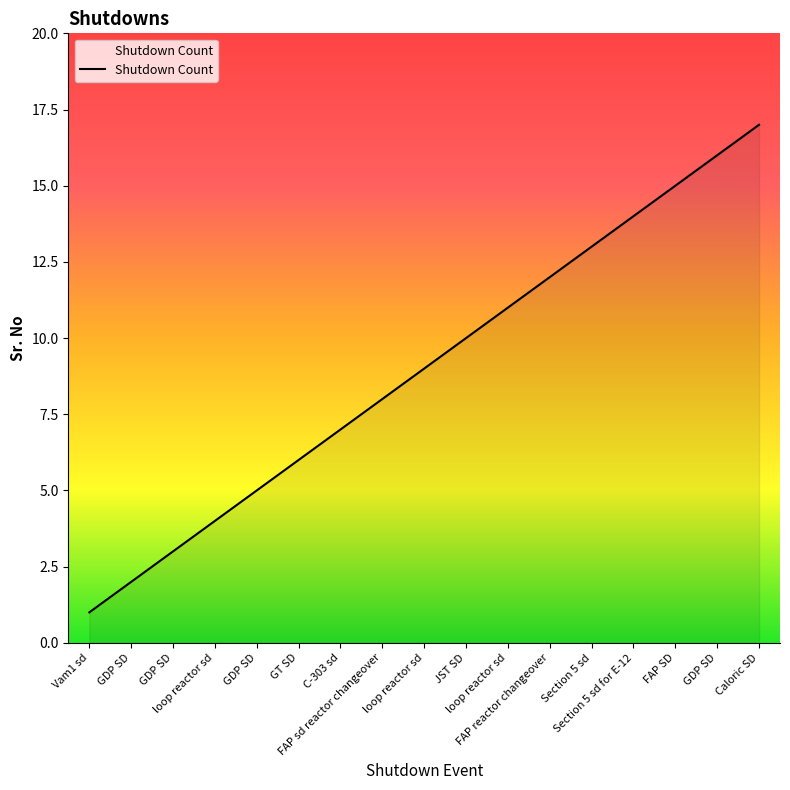

How many lines are shown in the chart?

1